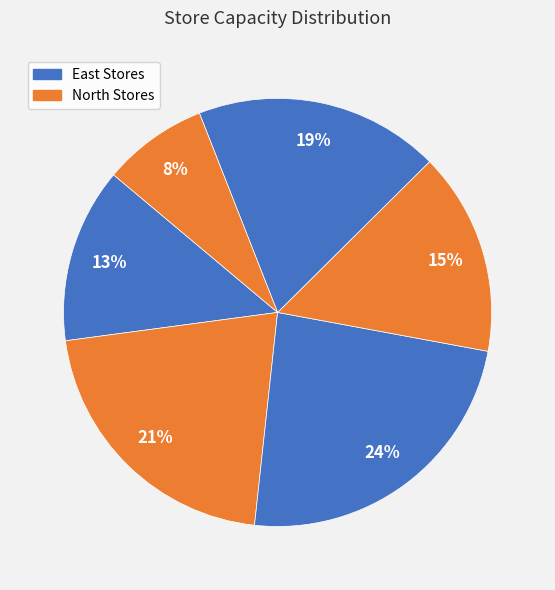

To the nearest percent, what is the difference between the largest and smallest slice percentages?

16%